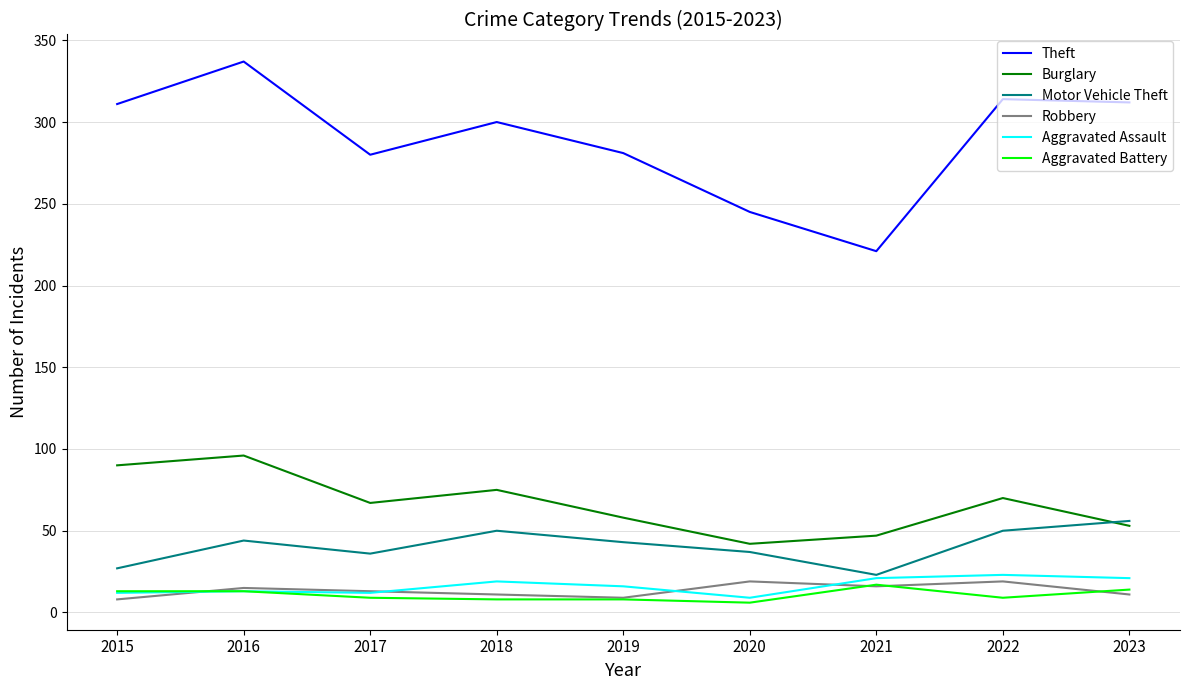

At which category does Theft reach its first local valley?

2017